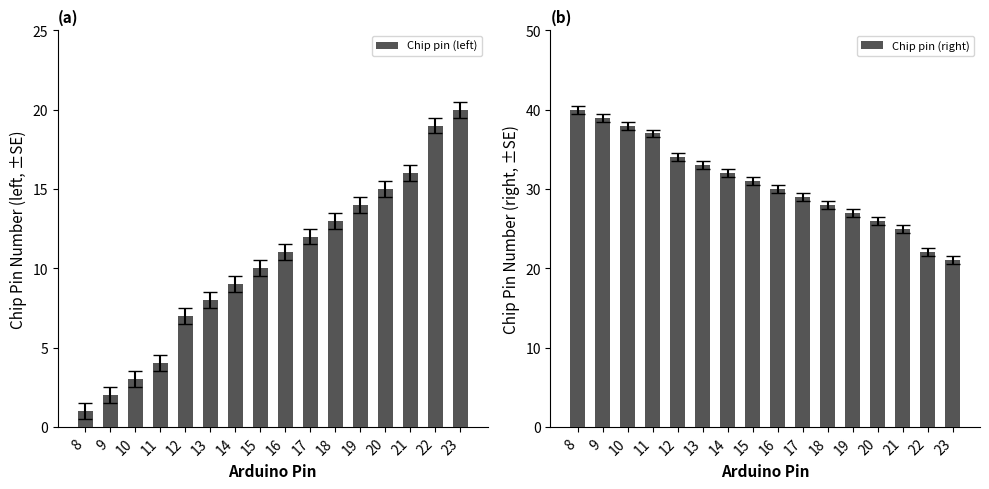

Rank the series by their maximum value, from highest to lowest.

Chip pin (right), Chip pin (left)